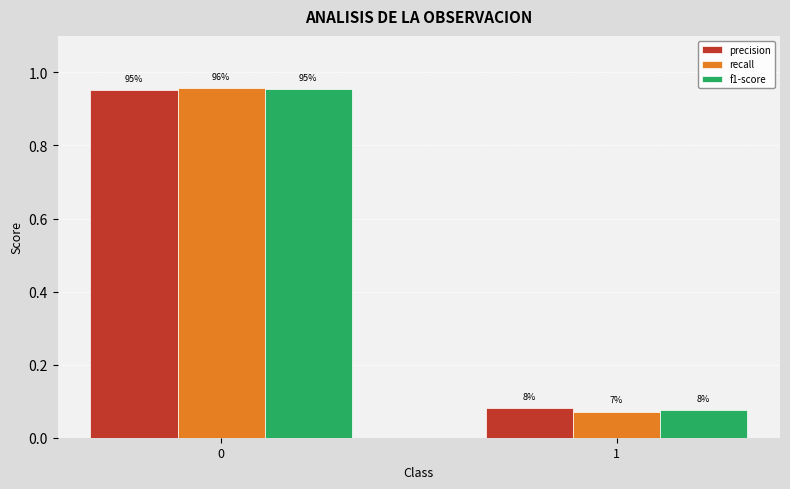

How many bars are there in total?

6